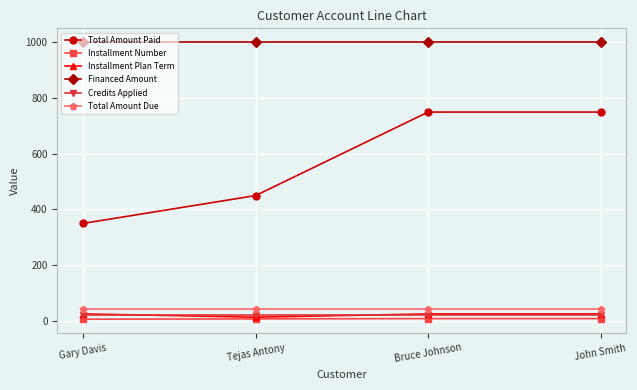

What is the maximum value shown in the chart?

1000.0